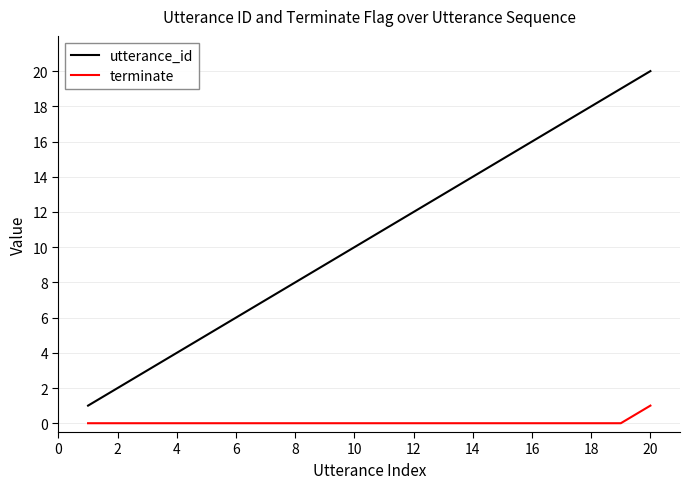

What are all the series names shown in the legend?

utterance_id, terminate